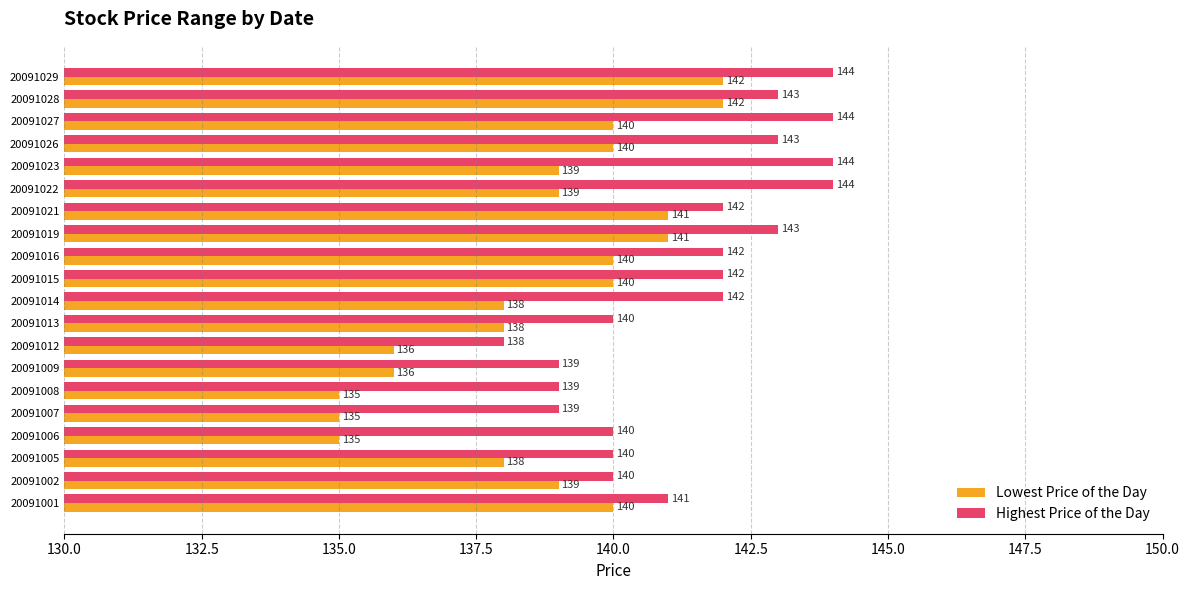

Where is Highest Price of the Day nearest to the value 141?

20091001